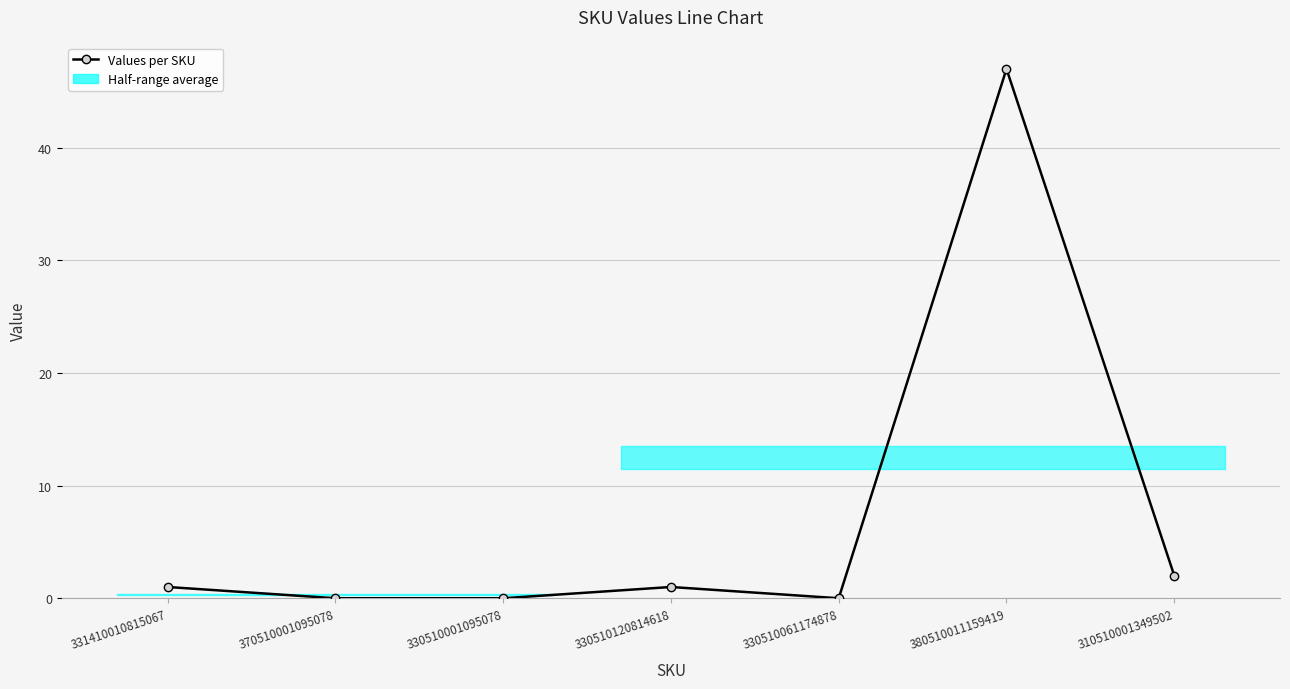

What is the change in value from 370510001095078 to 380510011159419?

+47